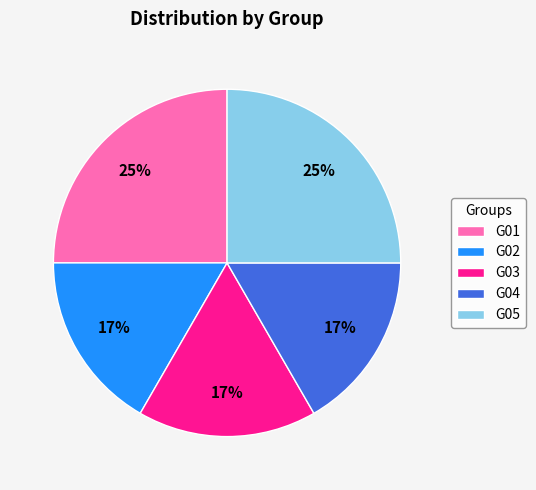

To the nearest percent, what portion does G02 represent?

17%